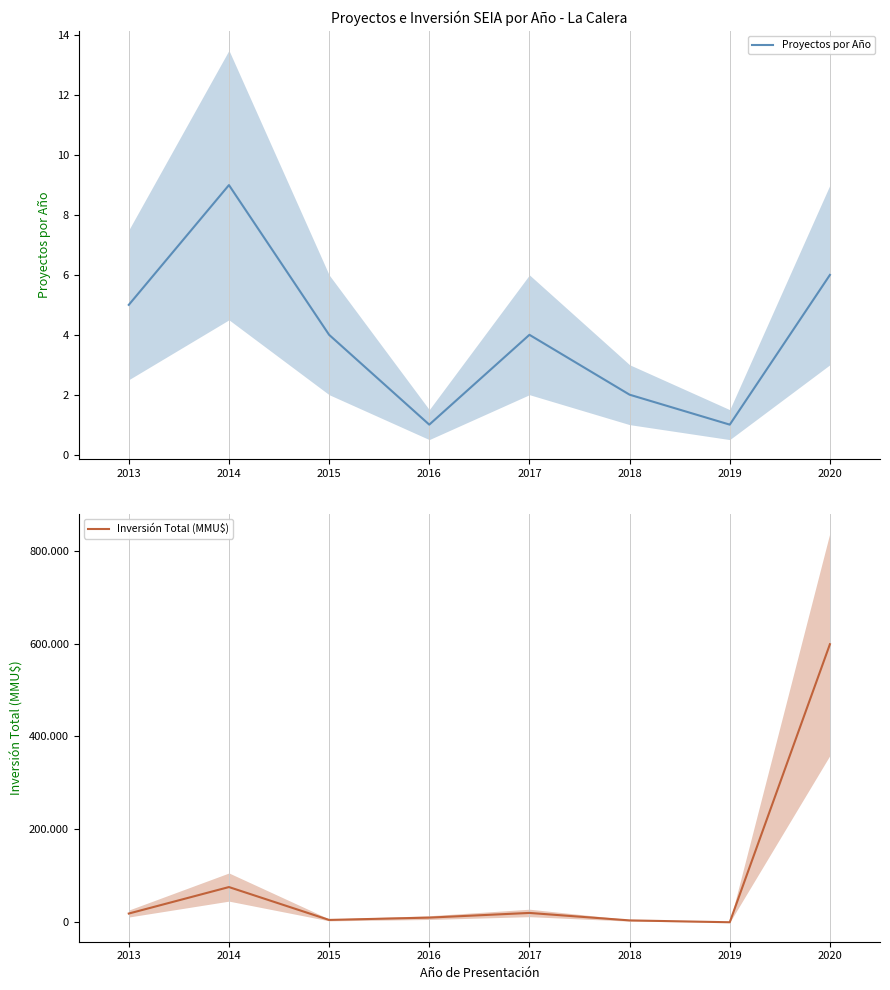

What is the maximum value for Proyectos por Año?

9